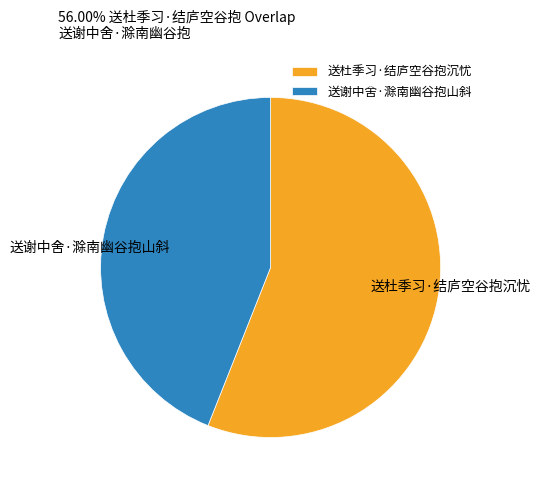

Does 送杜季习·结庐空谷抱沉忧 account for over 50% of the chart?

Yes